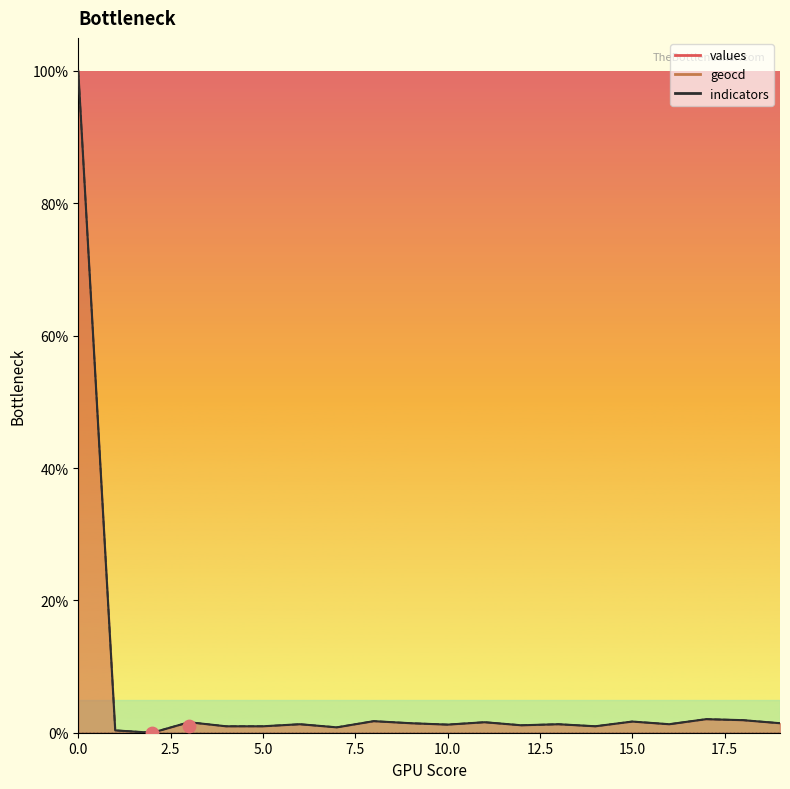

Which series has the largest total across all categories?

geocd